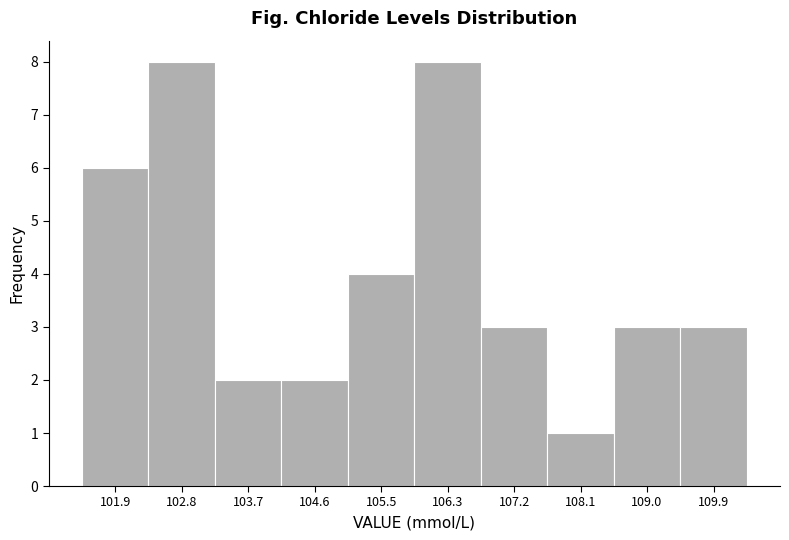

Reading left to right, transcribe this chart: for each bar, give the range it covers on the x-axis and its height. Neither the bar edges nor the heights are printed on the chart, so give them approximately, as read against the axes.

101.50 to 102.38: 6
102.38 to 103.26: 8
103.26 to 104.14: 2
104.14 to 105.02: 2
105.02 to 105.90: 4
105.90 to 106.78: 8
106.78 to 107.66: 3
107.66 to 108.54: 1
108.54 to 109.42: 3
109.42 to 110.30: 3